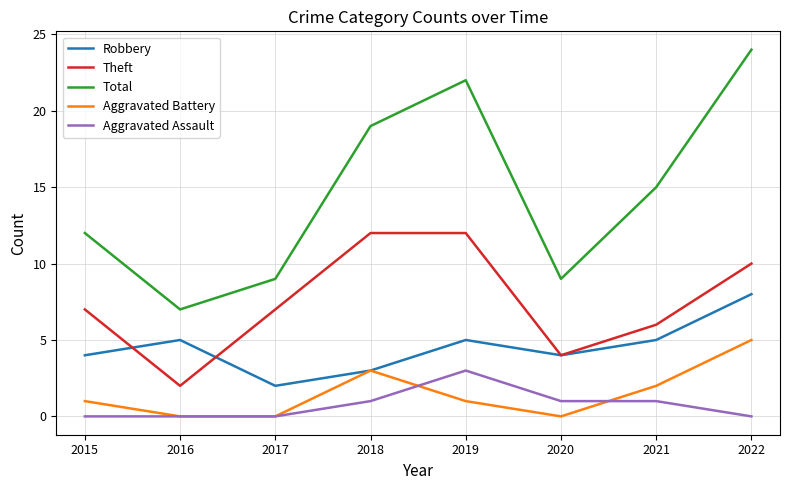

At which category does the chart reach its peak across all series?

2022